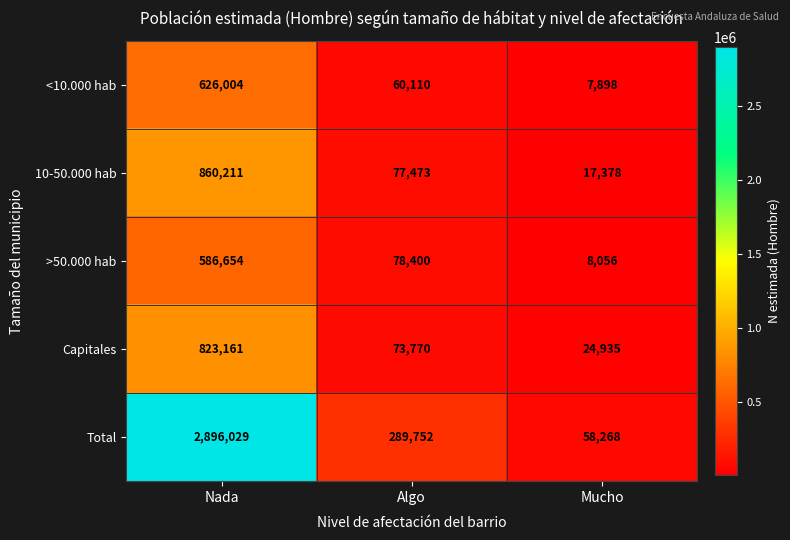

What is the difference between the highest and lowest values at Mucho?

50370